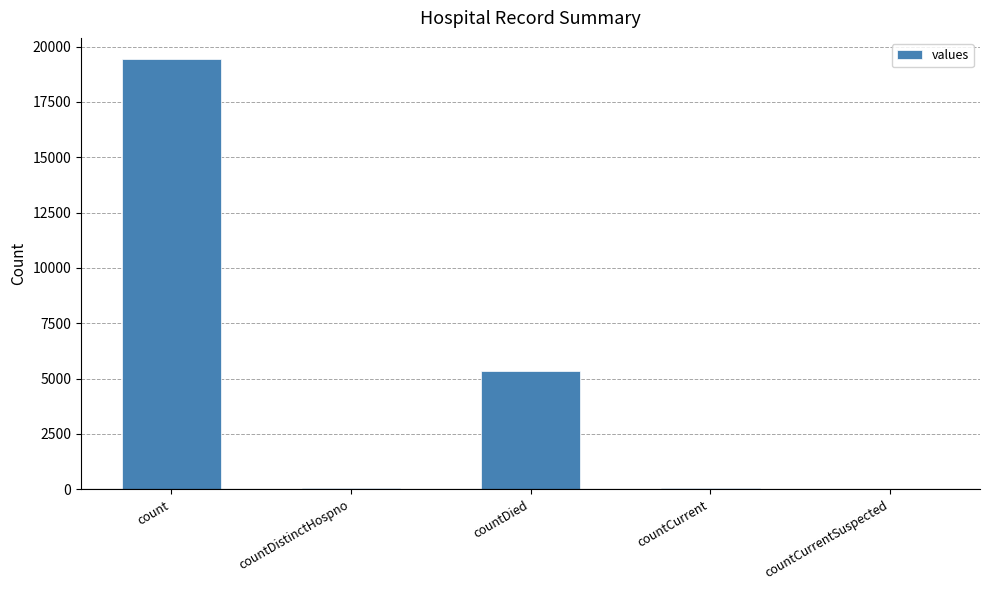

What is the sum of all values?

24875